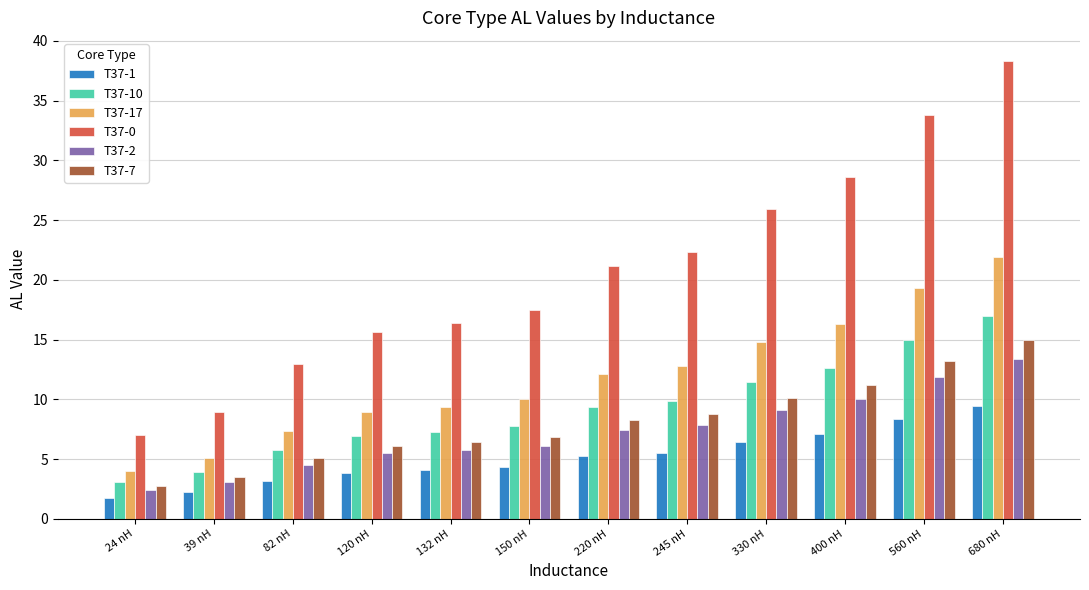

Is the value of T37-2 at 400 nH greater than the value of T37-10 at 680 nH?

No